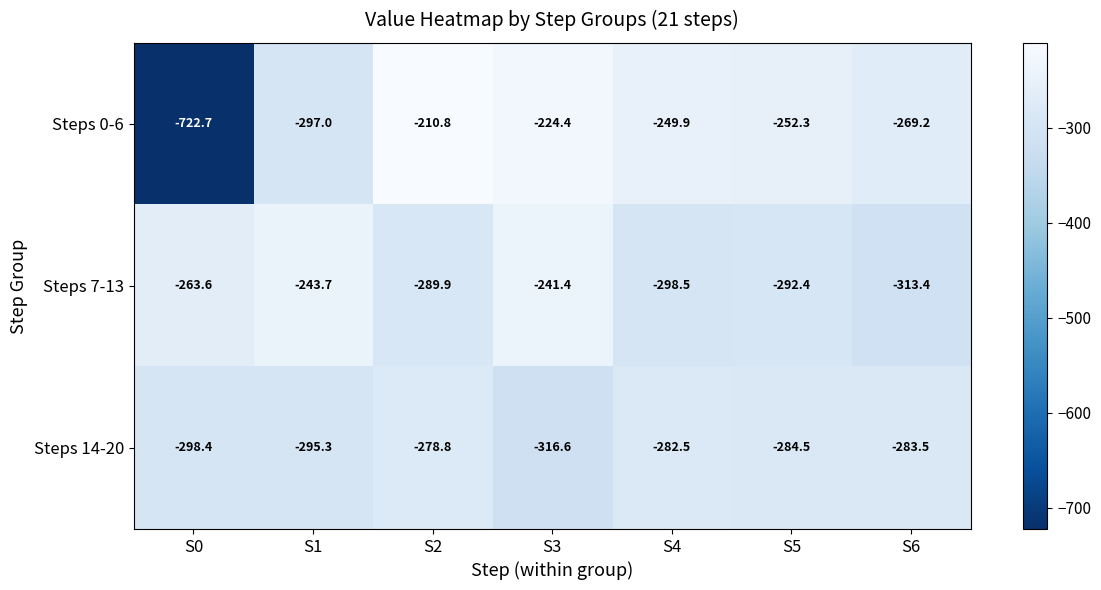

Reading left to right, what are all the values shown in this chart?

Steps 0-6: S0=-722.7	S1=-297.0	S2=-210.8	S3=-224.4	S4=-249.9	S5=-252.3	S6=-269.2
Steps 7-13: S0=-263.6	S1=-243.7	S2=-289.9	S3=-241.4	S4=-298.5	S5=-292.4	S6=-313.4
Steps 14-20: S0=-298.4	S1=-295.3	S2=-278.8	S3=-316.6	S4=-282.5	S5=-284.5	S6=-283.5